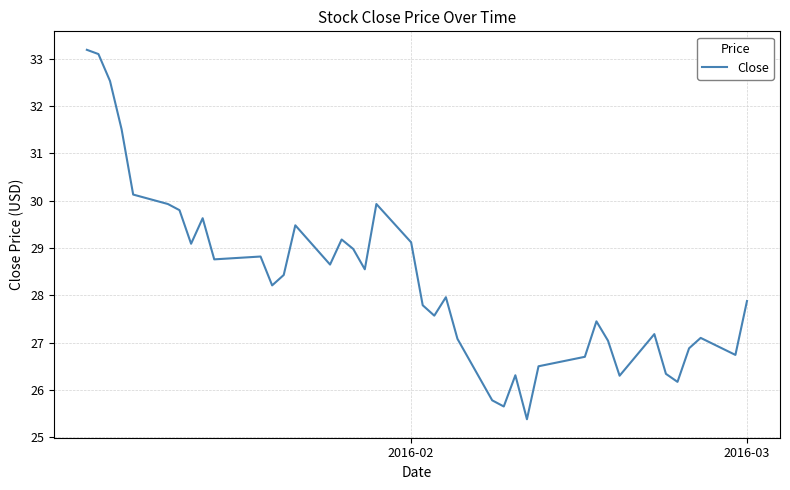

How many series are shown in this chart?

1